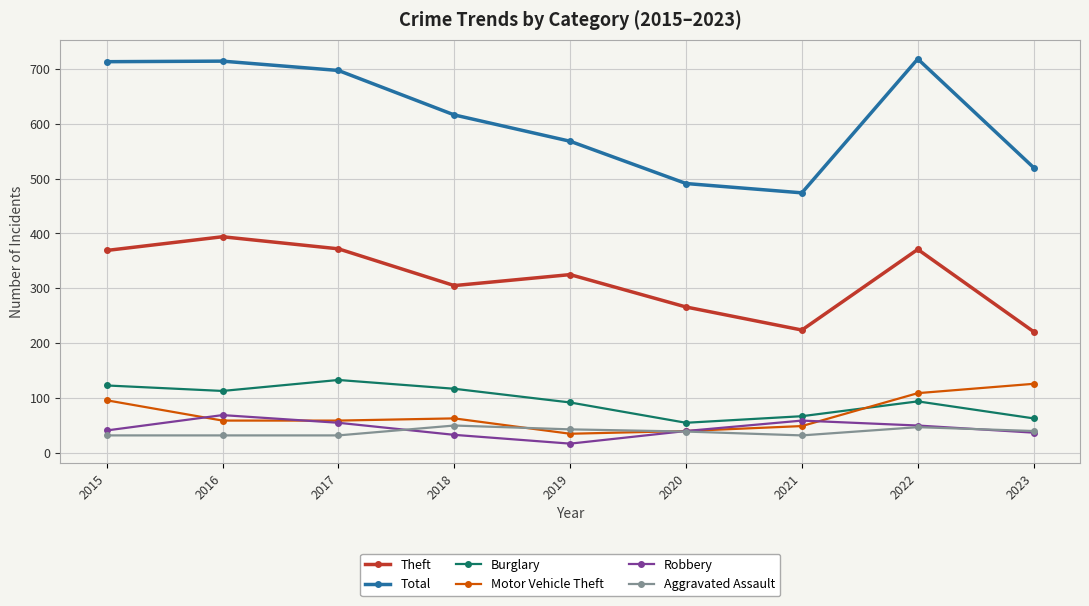

At which label does Motor Vehicle Theft first exceed 59?

2015